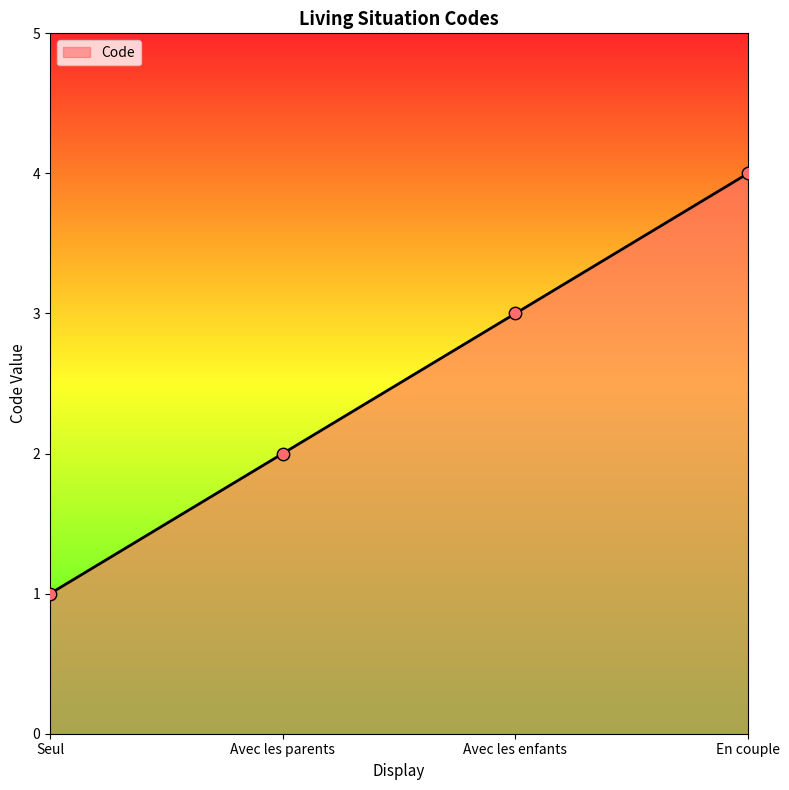

What is the change in value from Avec les enfants to En couple?

+1